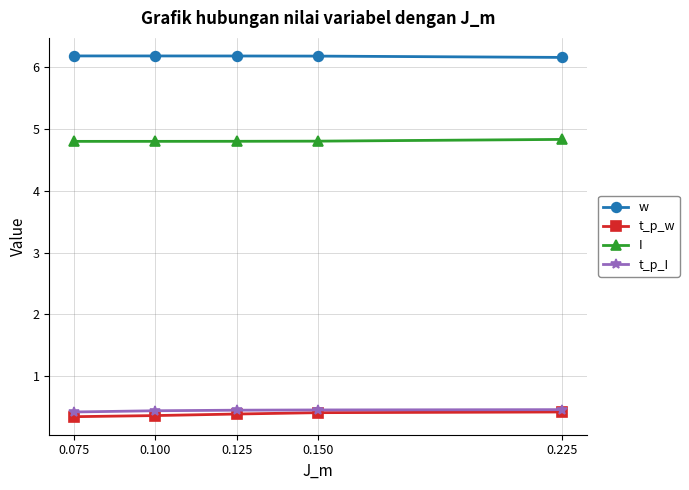

Count the w values in the range 6 to 7.

5